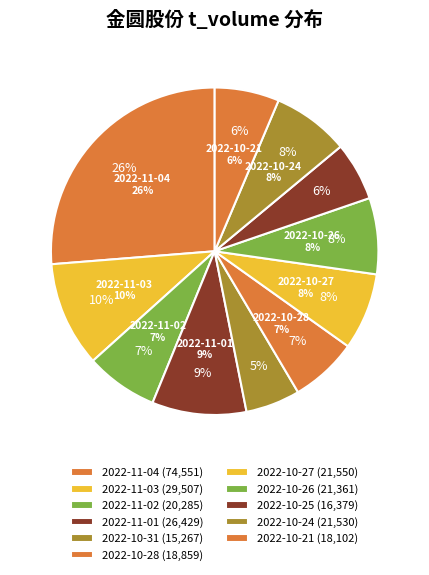

How many segments does this pie chart have?

11